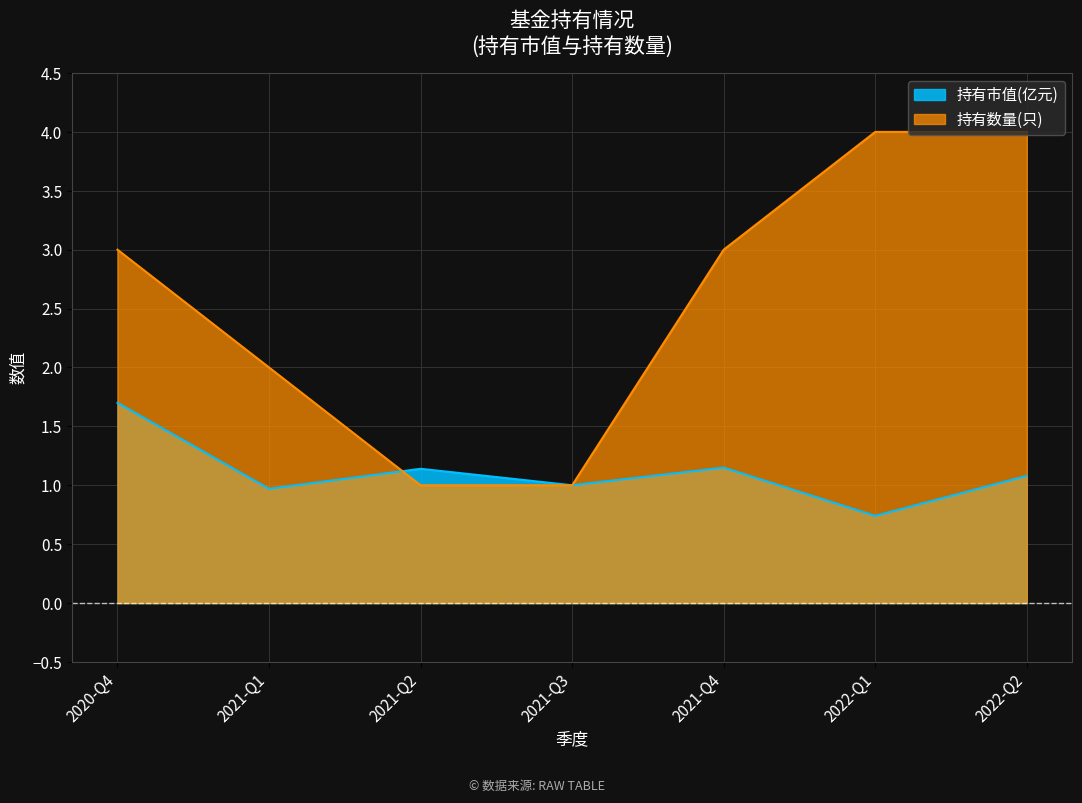

What is the difference between the highest and lowest values at 2022-Q2?

2.9